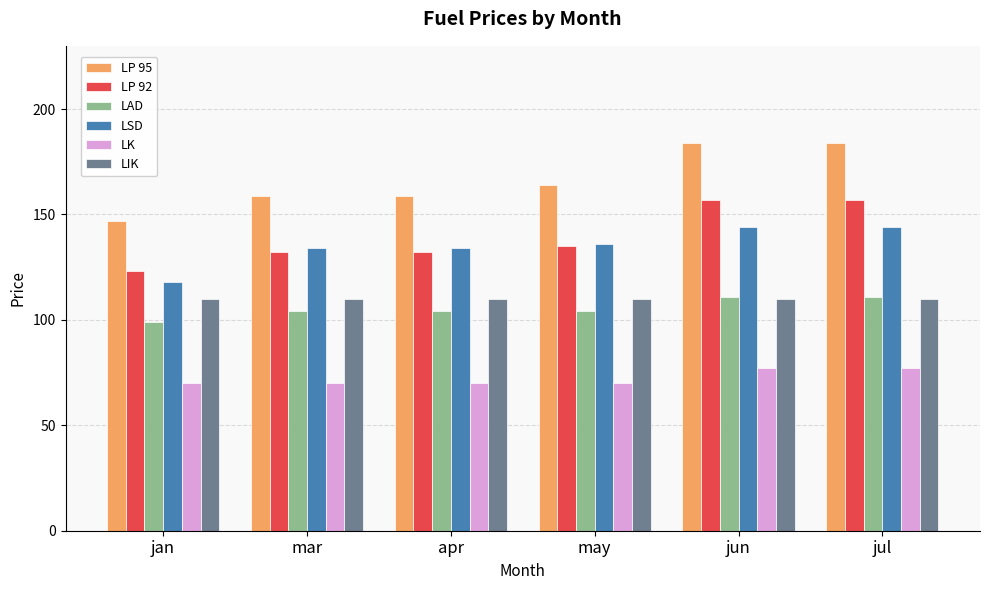

What is the difference between the highest and lowest values at may?

94